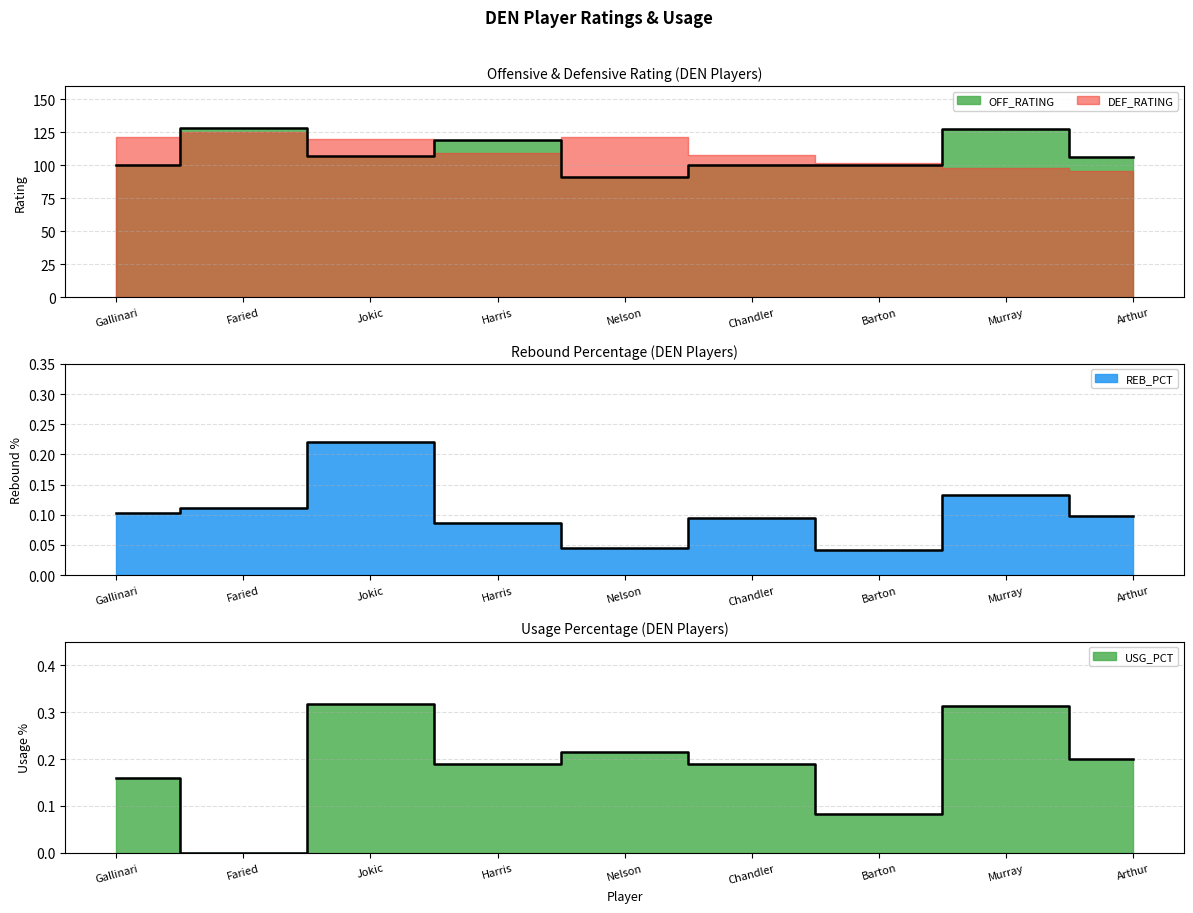

Which label corresponds to the largest value in the chart?

Faried